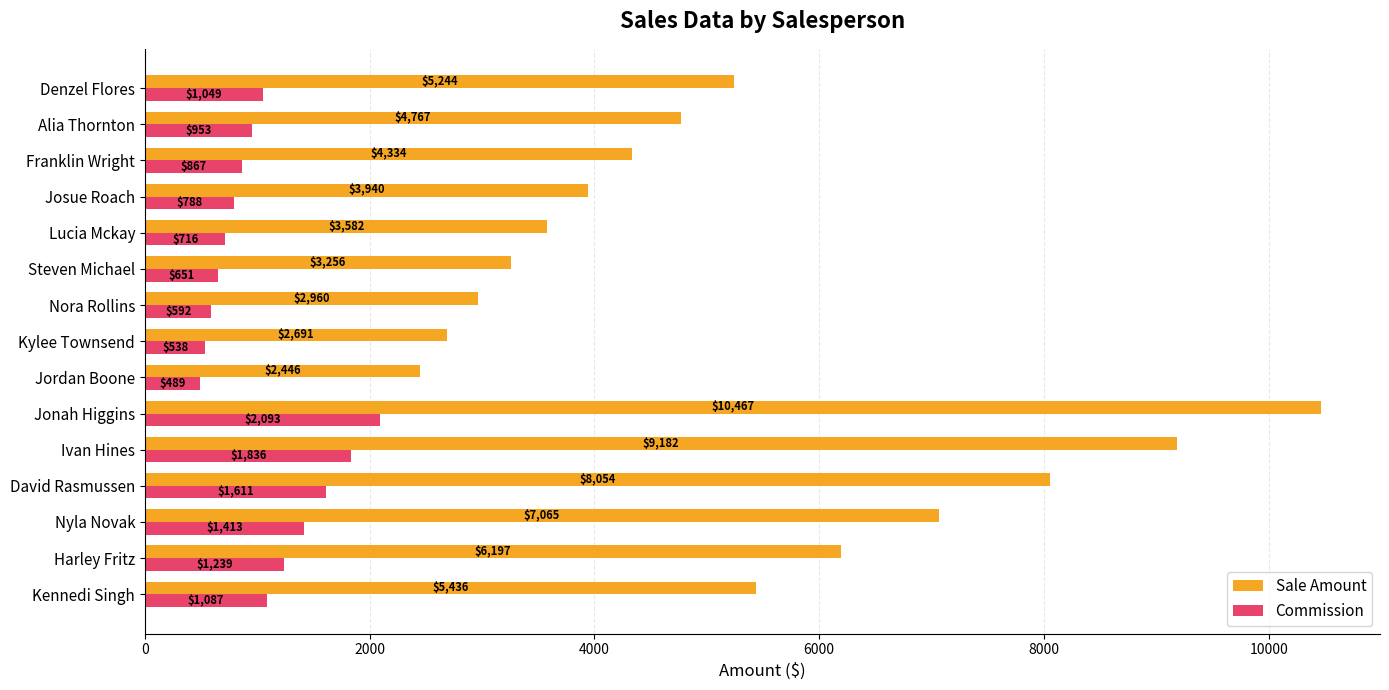

At how many categories does at least one series exceed 3452?

11